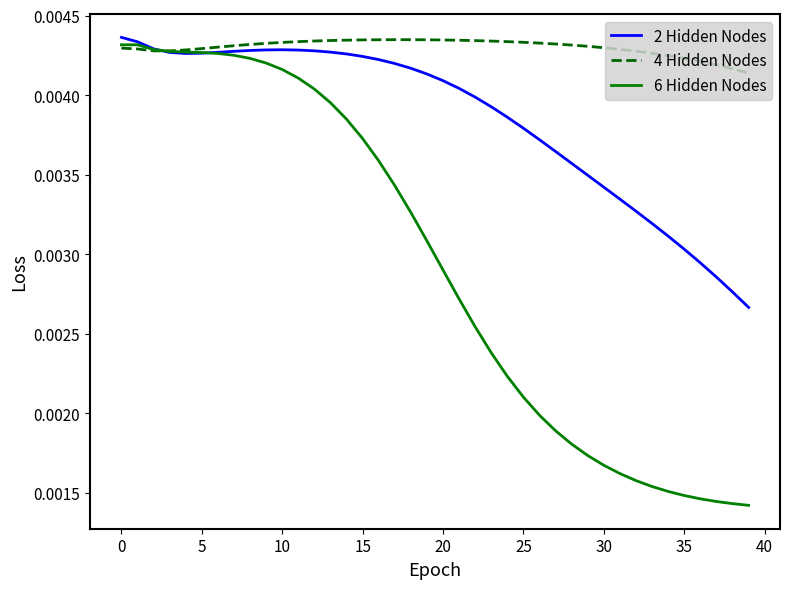

Which series has the largest total across all categories?

4 Hidden Nodes